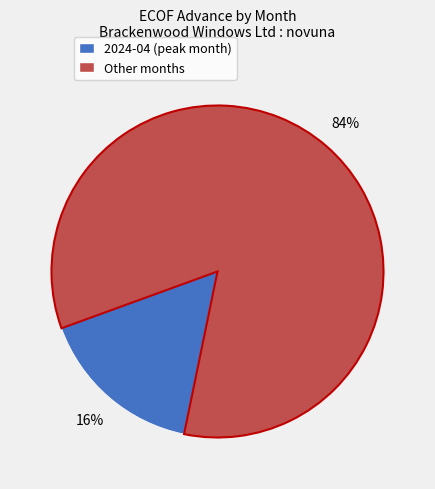

Is there any slice that represents more than half of the pie?

Yes